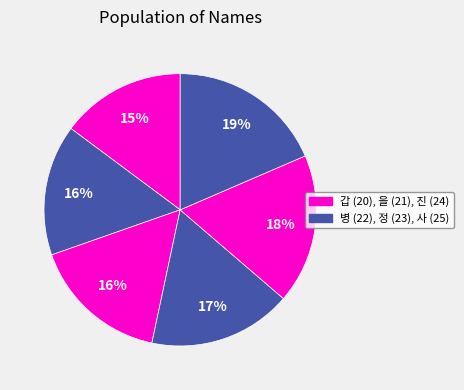

How many segments does this pie chart have?

6